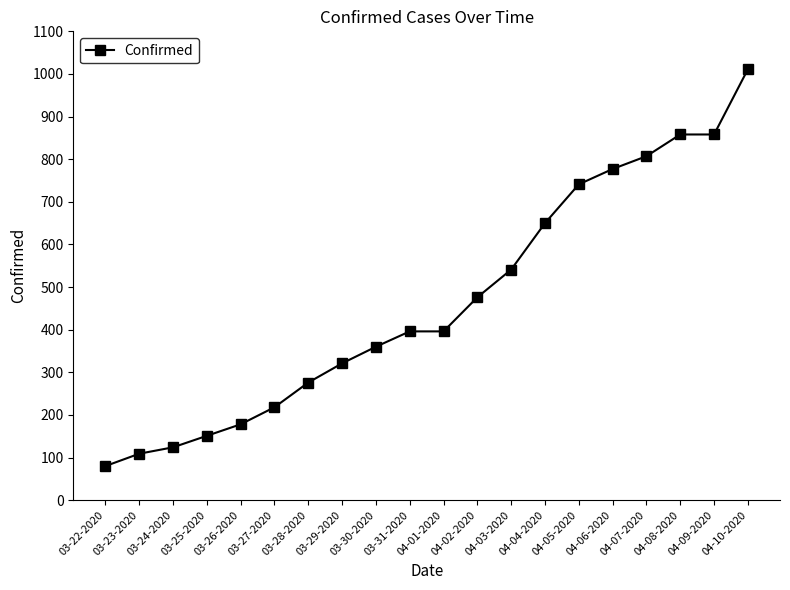

Which category has the lowest value across all series?

03-22-2020